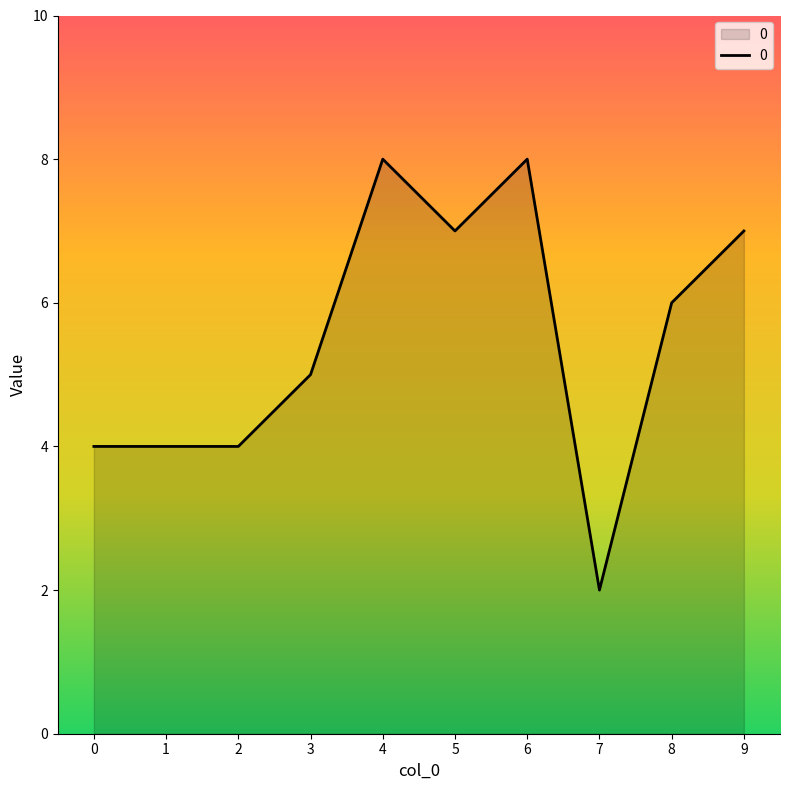

What is the ratio of the value at 3 to the value at 8?

0.8